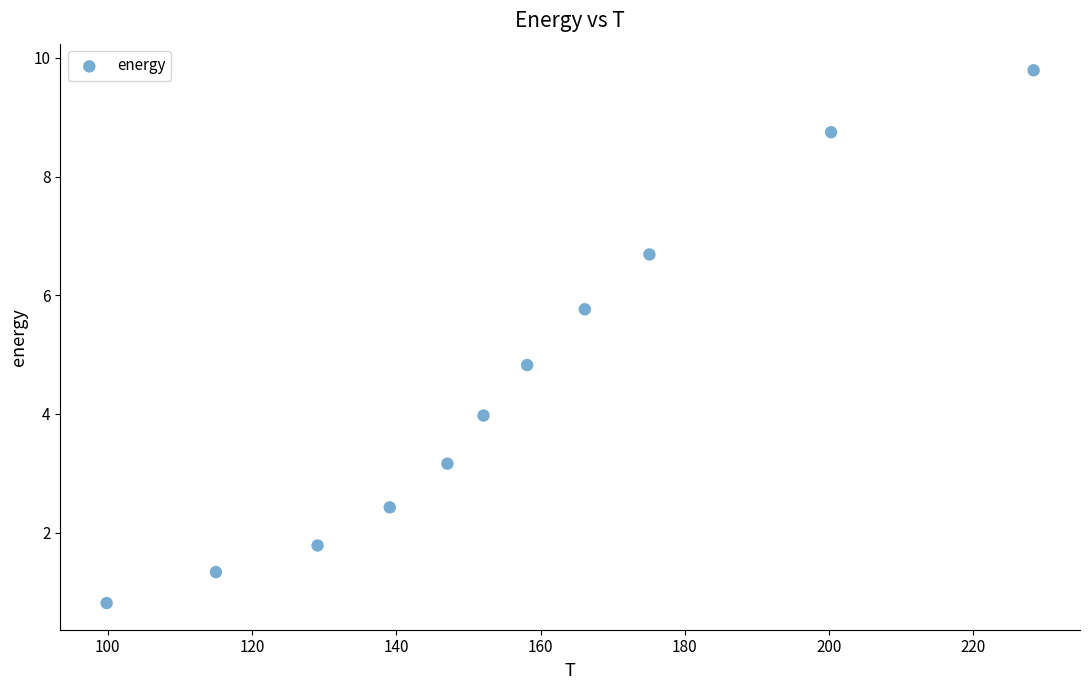

What is the range of Y values (max minus min)?

9.0